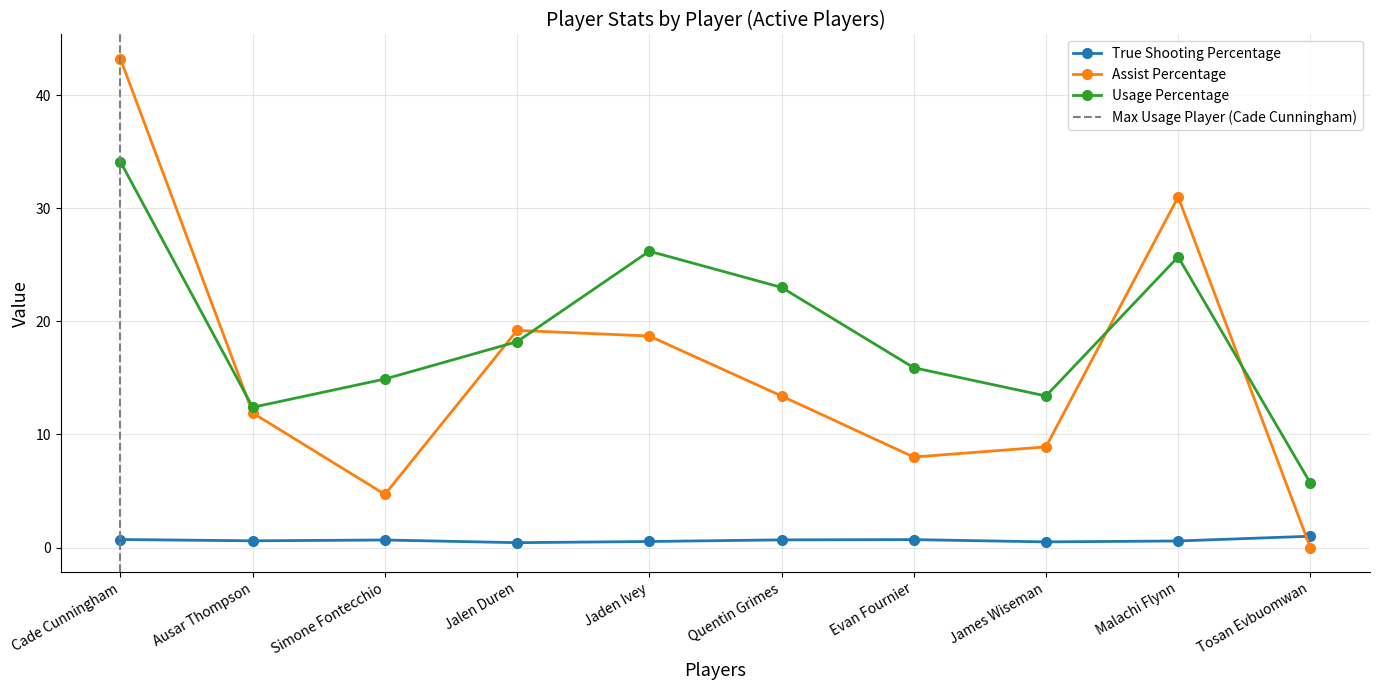

Which series ends up on top after the final intersection of Usage Percentage and Assist Percentage?

Usage Percentage